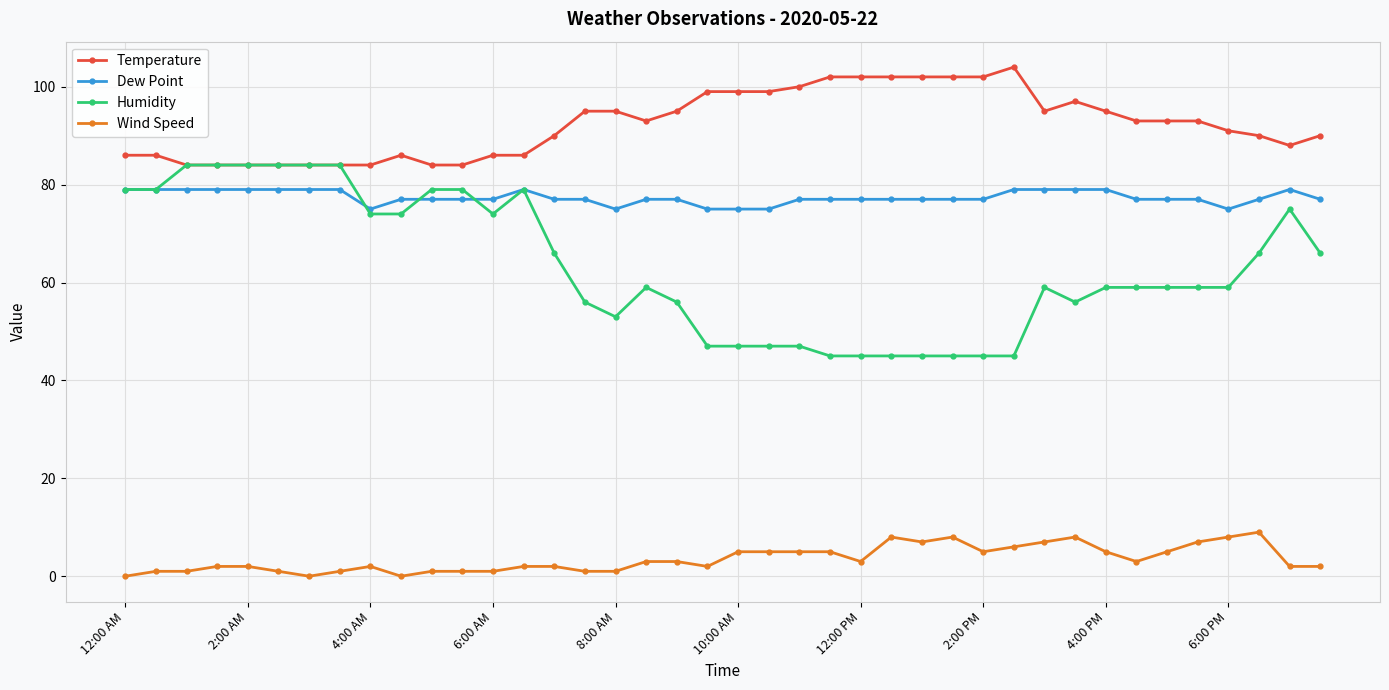

Is this an area chart (filled region under the line)?

No